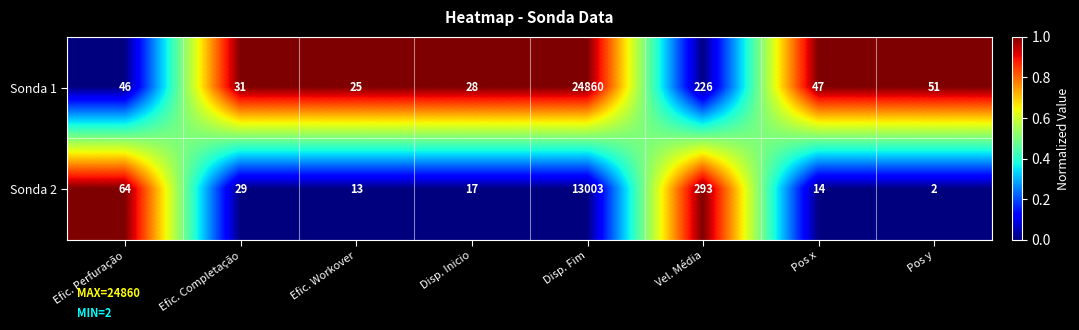

What is the total value across all series at Disp. Inicio?

45